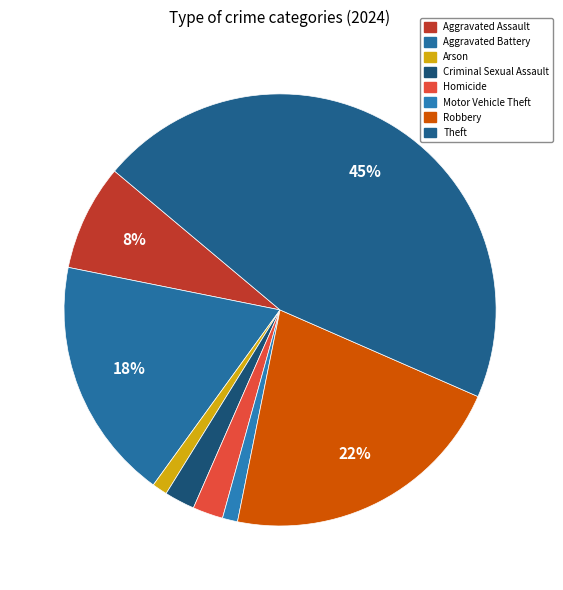

Which has a higher value, Aggravated Battery or Theft?

Theft